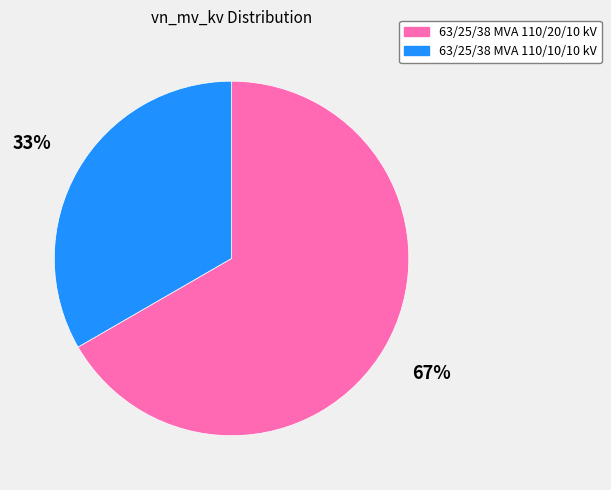

Which category has the smallest portion of the pie?

63/25/38 MVA 110/10/10 kV